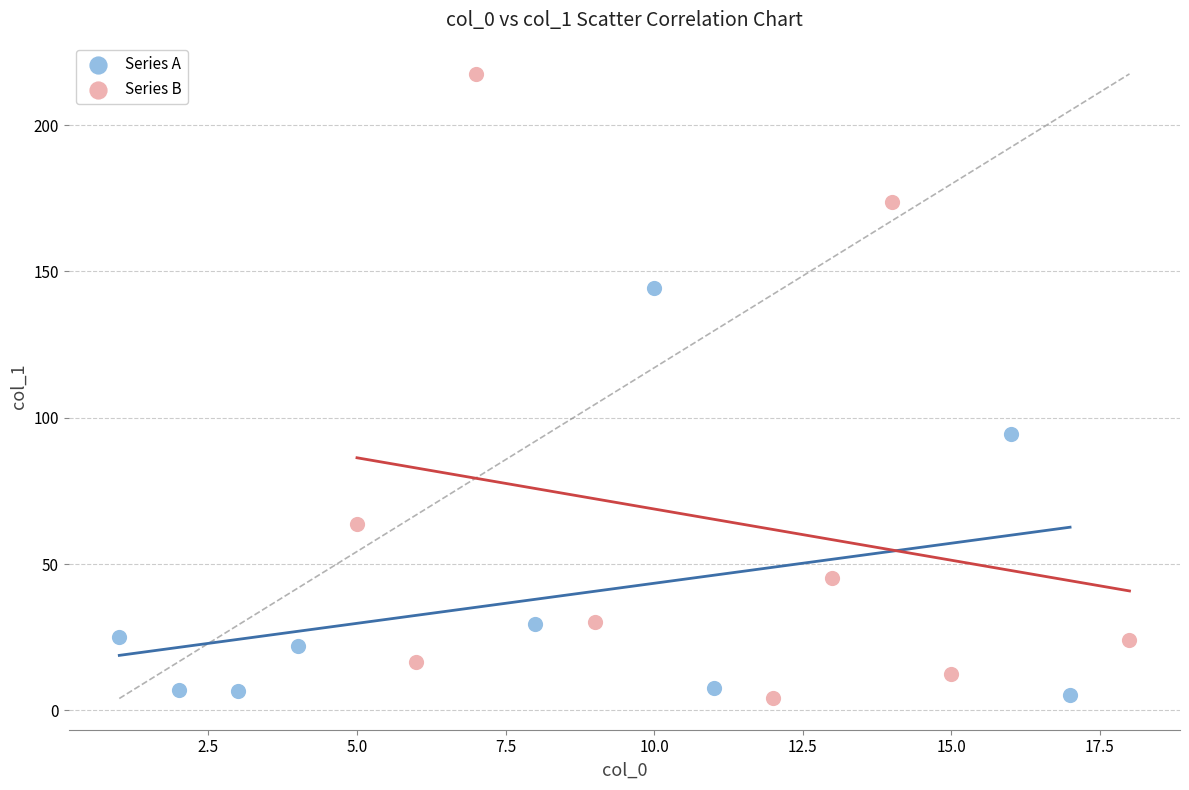

Which series contains the highest Y value?

Series B